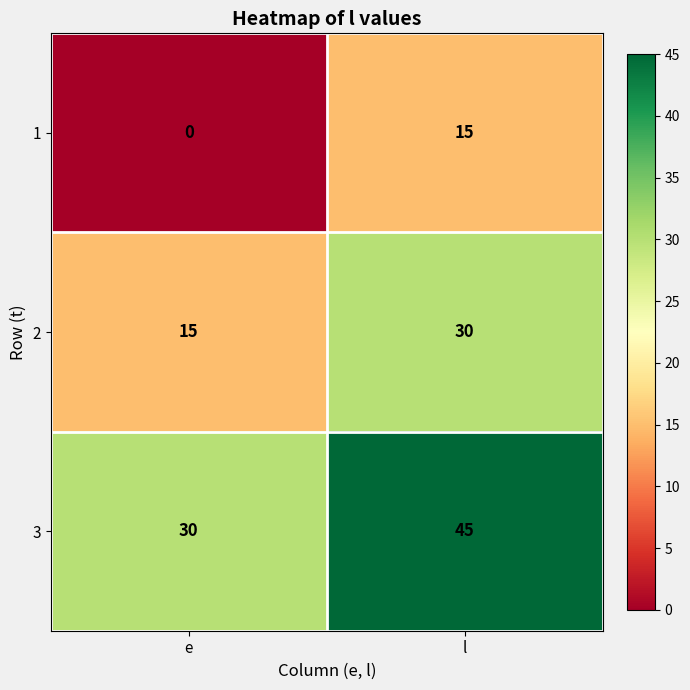

Where is 3 nearest to the value 37?

e